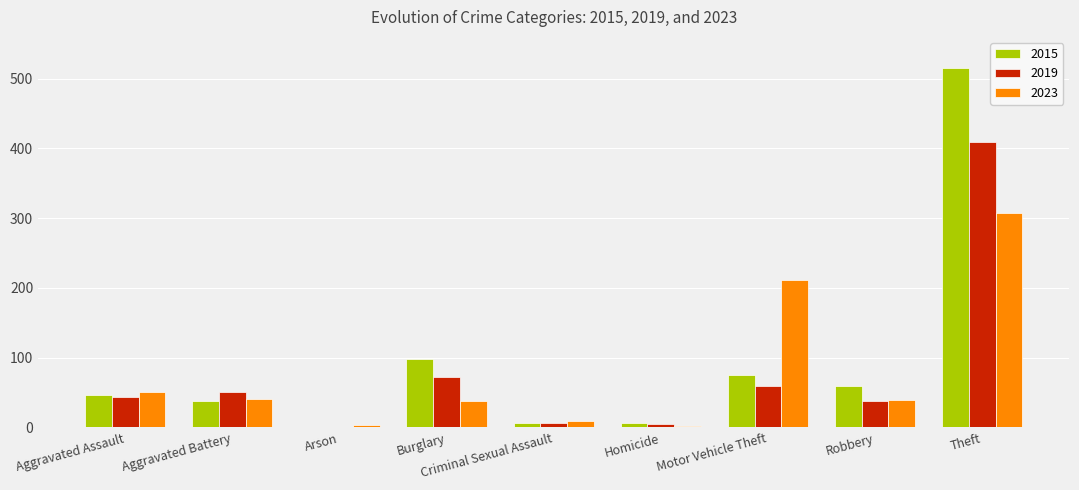

What is the sum of all 2019 values?

686